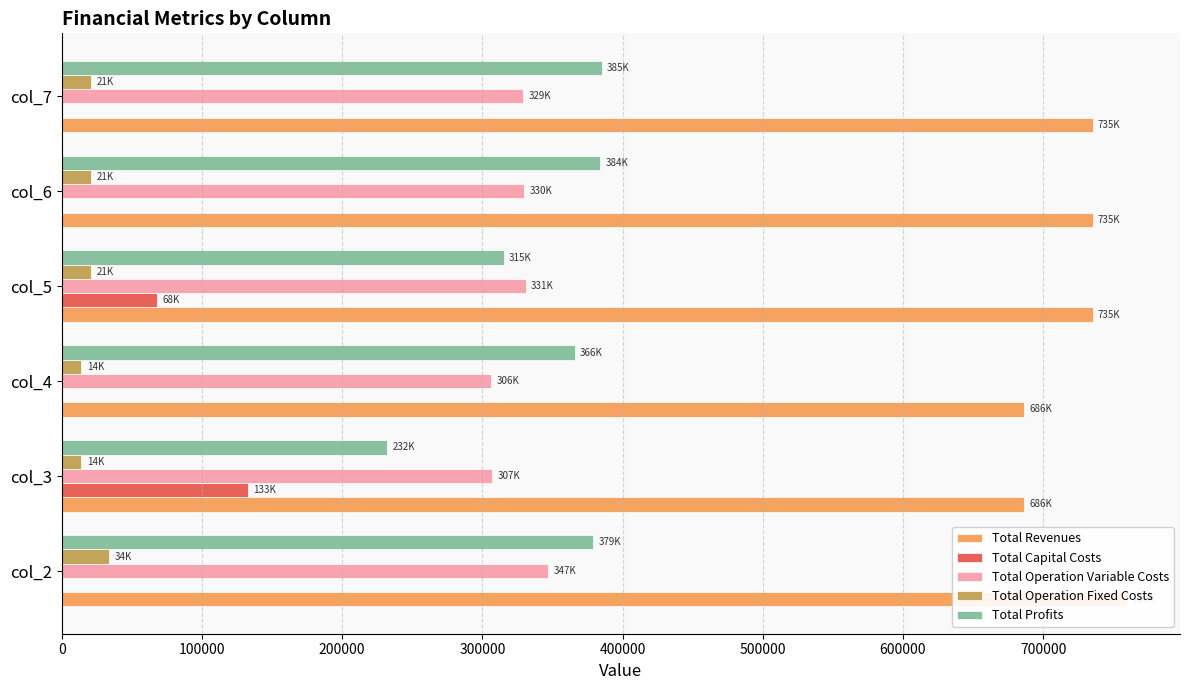

The value of Total Operation Variable Costs at col_5 is 330998.9. True or false?

True